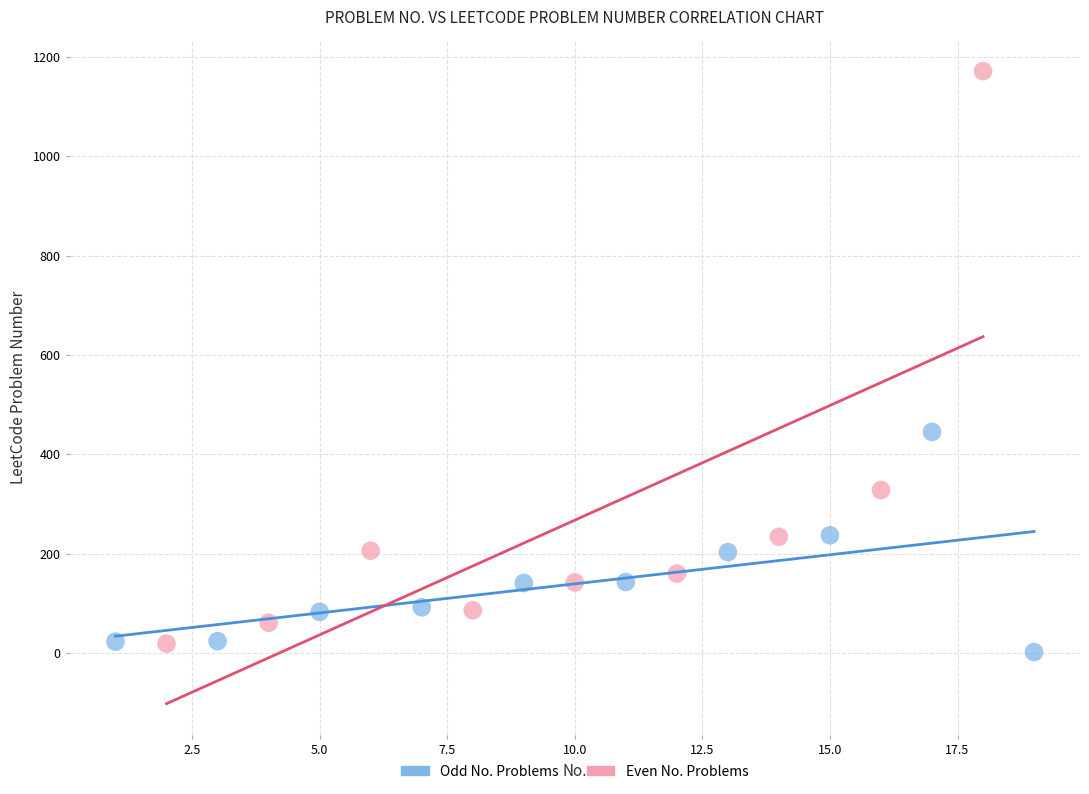

Which series reaches the minimum Y coordinate?

Odd No. Problems